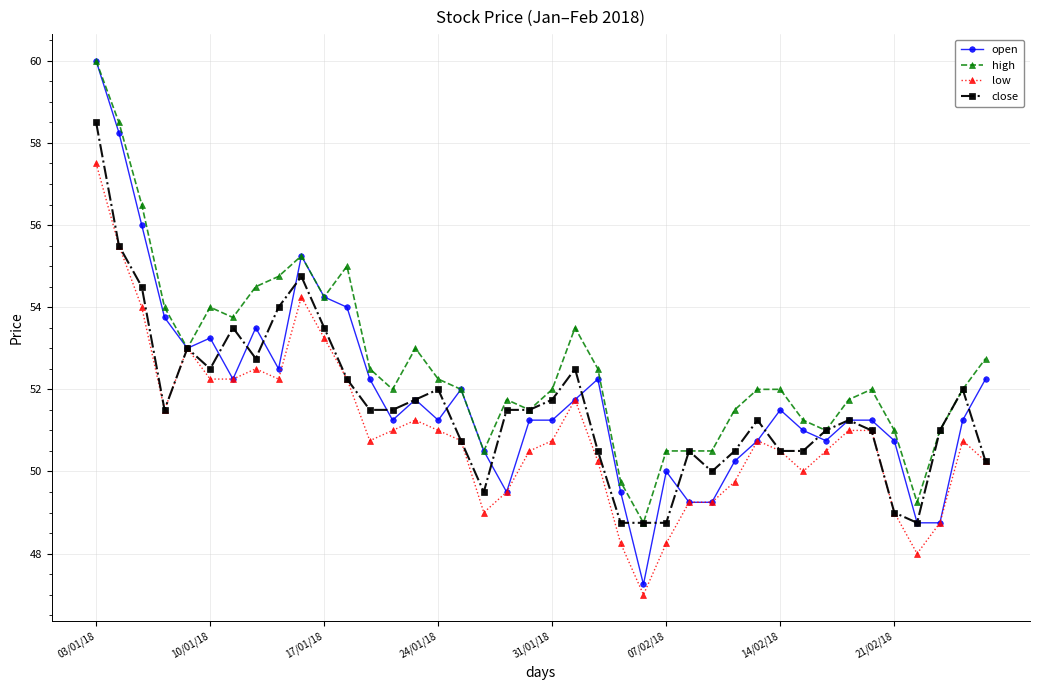

Which series has the largest total across all categories?

high